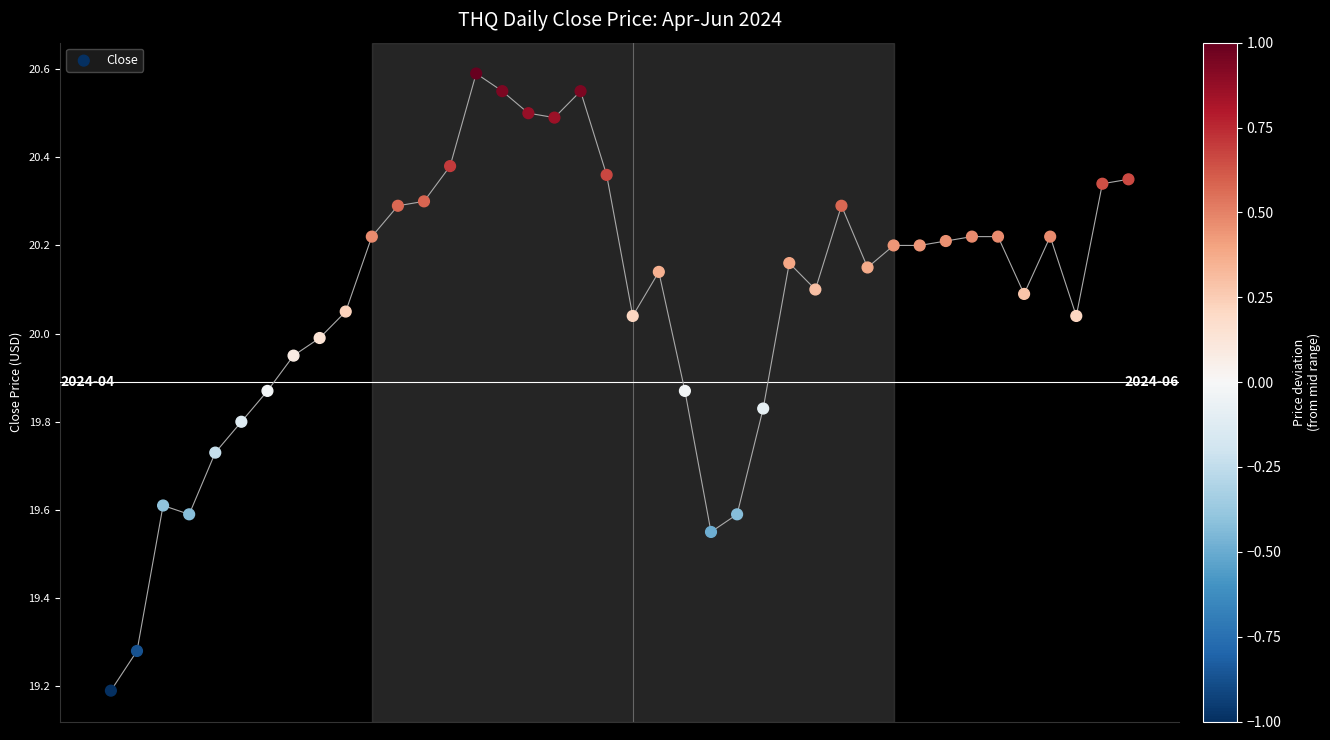

What Y value in the scatter plot is closest to 19?

19.2